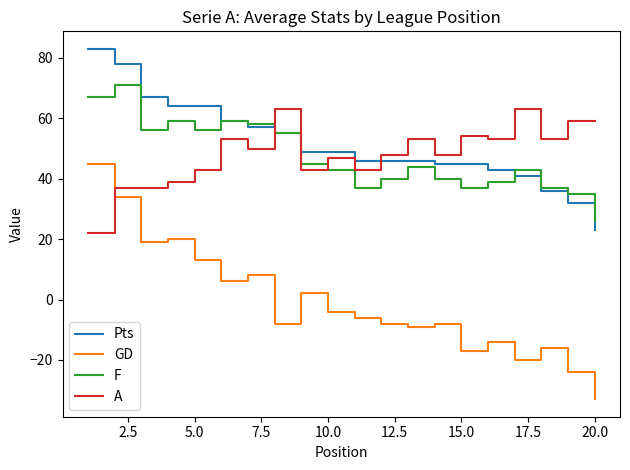

What is the difference between the second highest and second lowest values in the GD series?

58